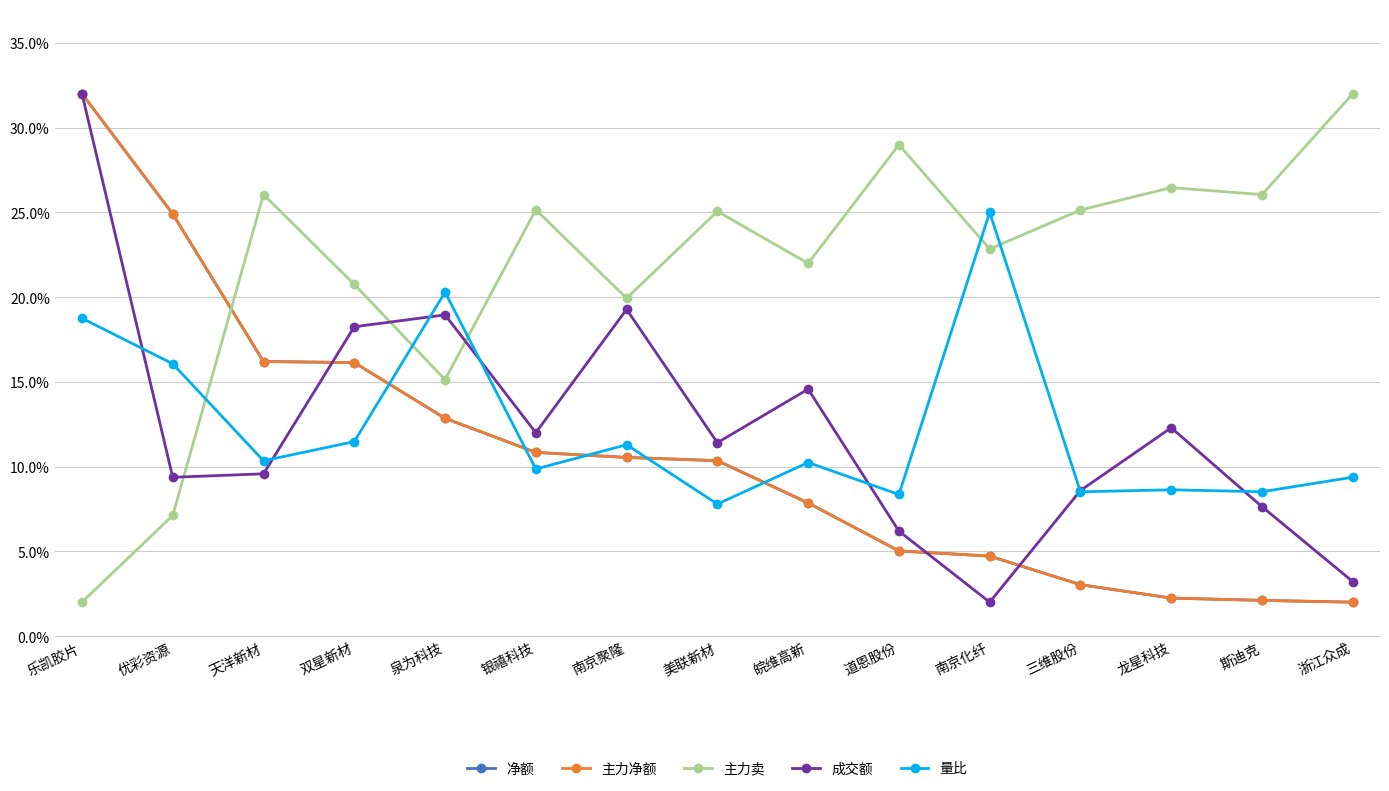

Does the chart have visible grid lines?

Yes